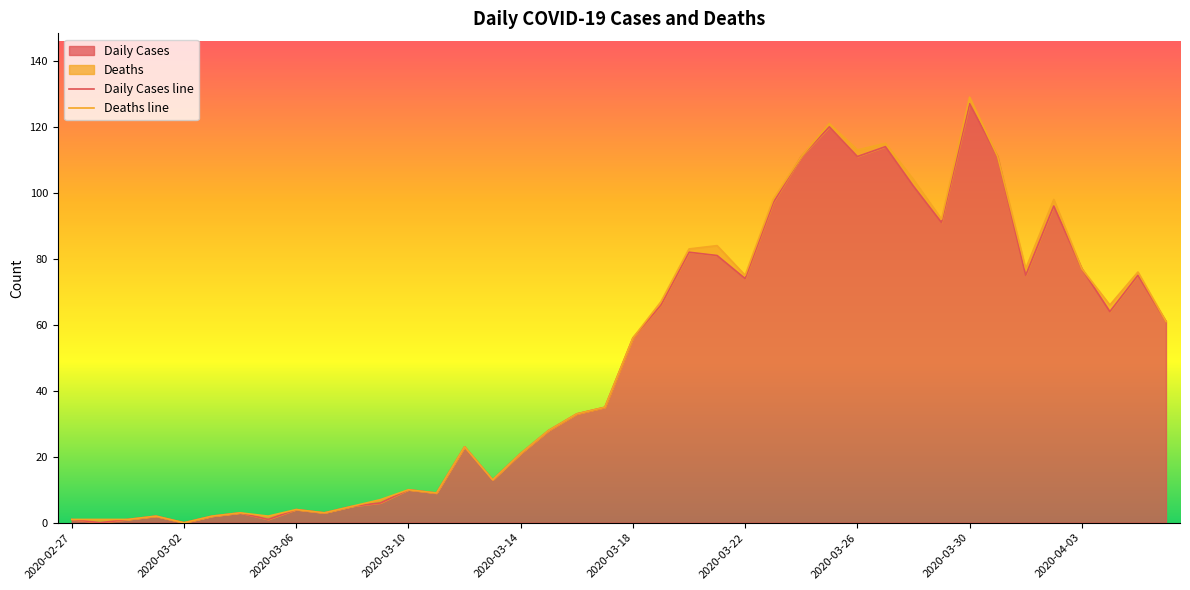

The value of Daily Cases at 2020-03-30 is 127. True or false?

True